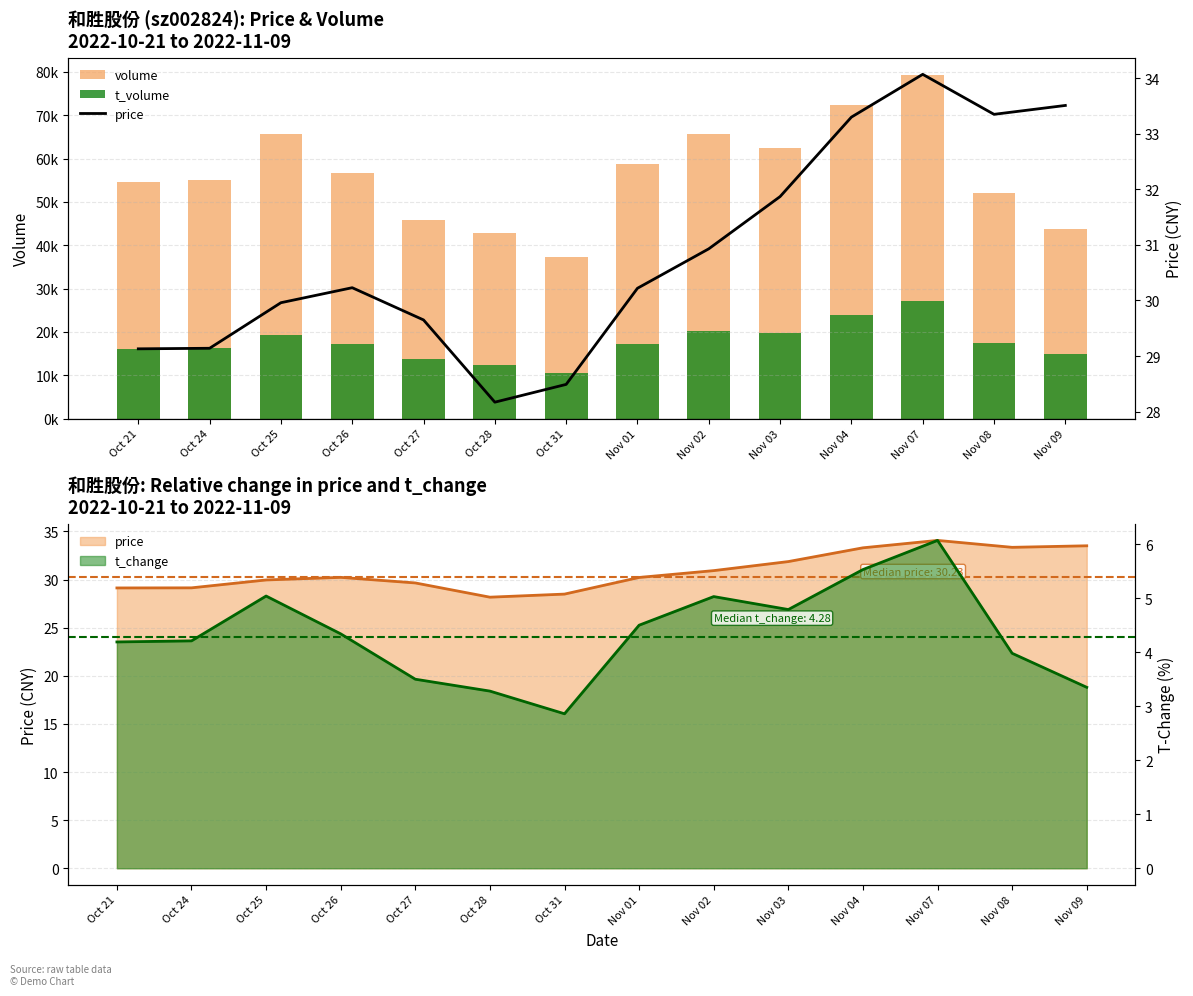

At which label is price closest to 31?

Nov 02